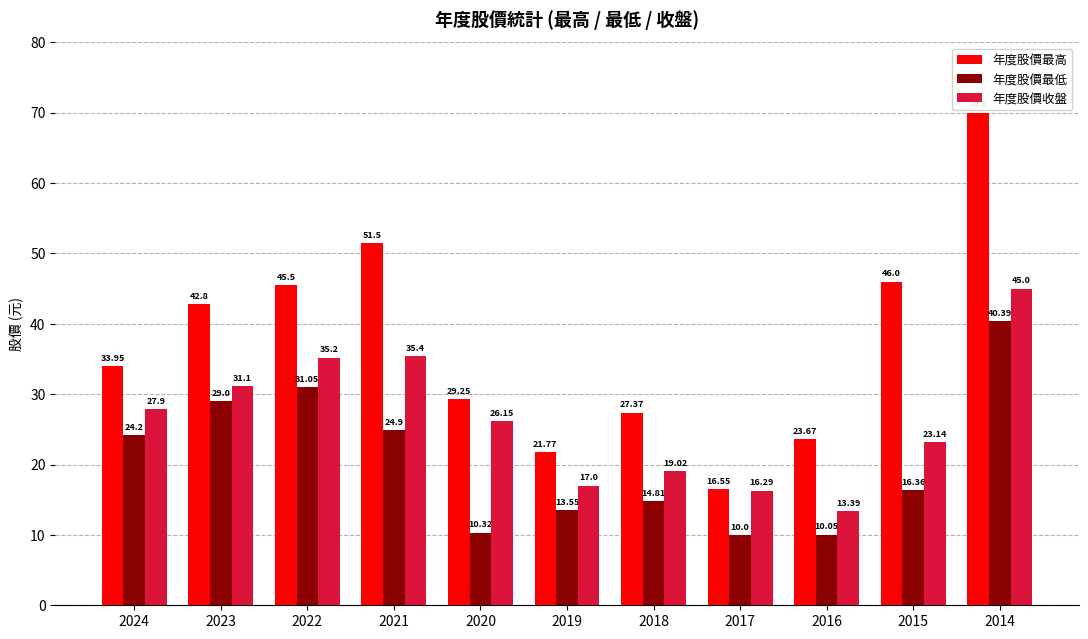

What are all the series names shown in the legend?

年度股價最高, 年度股價最低, 年度股價收盤